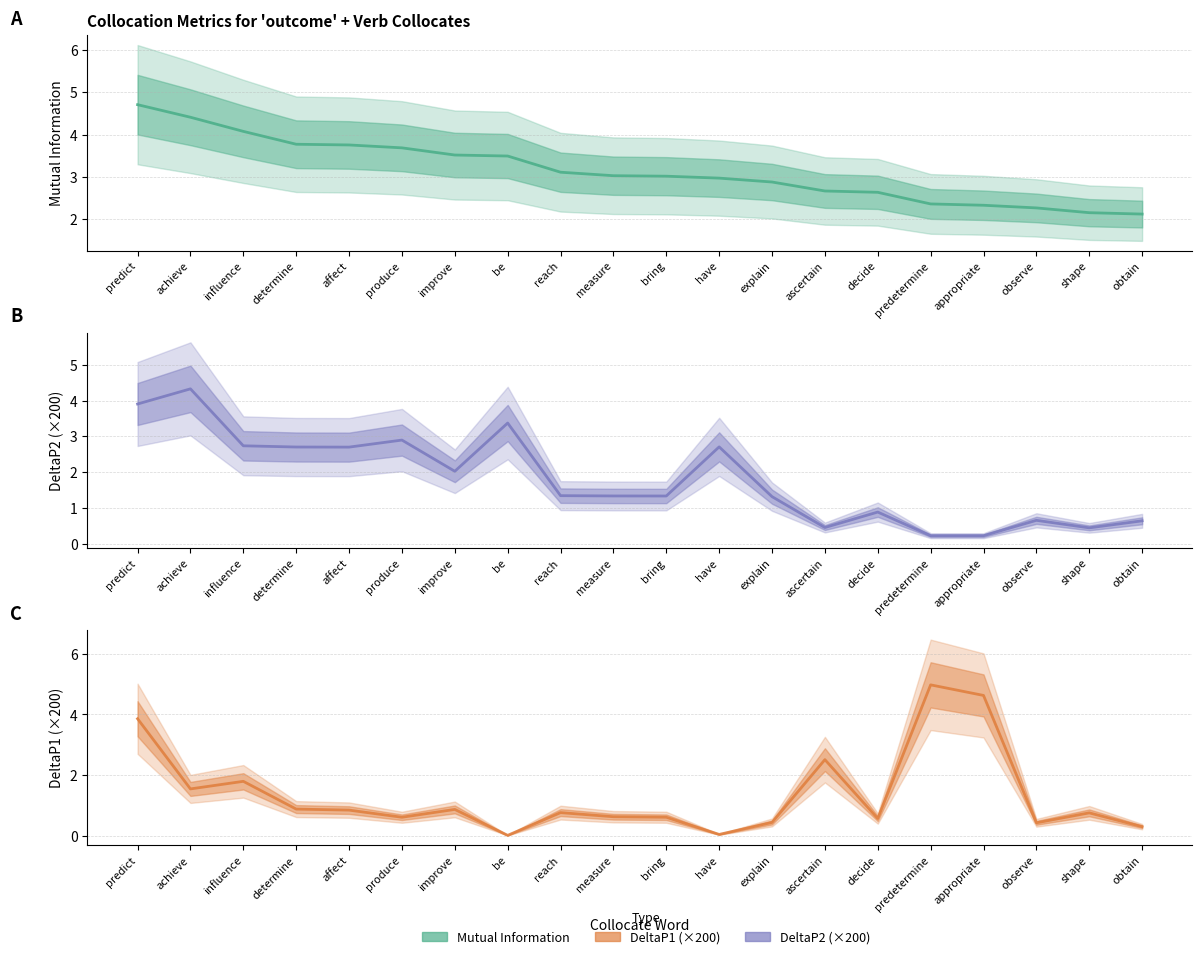

Rank the series at observe from highest to lowest value.

Mutual Information, DeltaP2 (×200), DeltaP1 (×200)